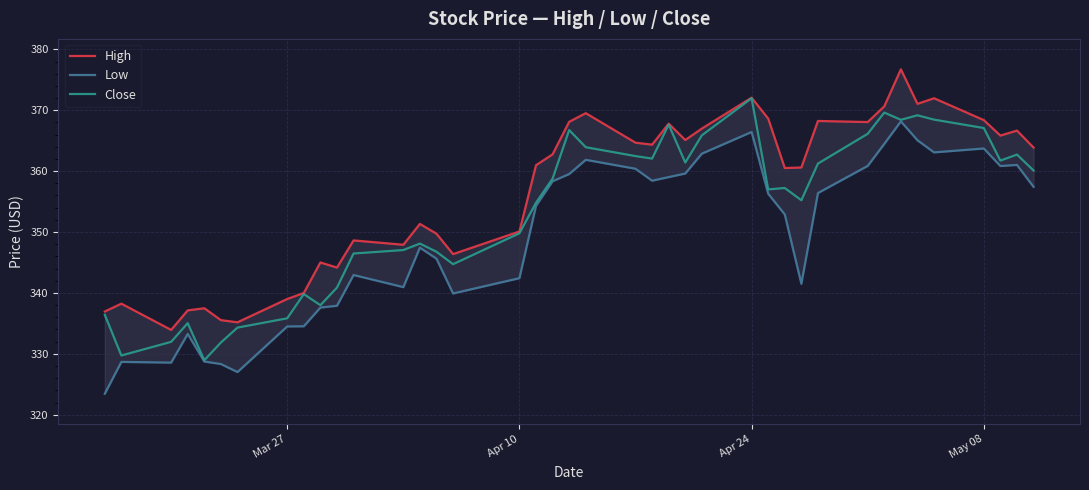

What is the highest value of the Close series?

372.0